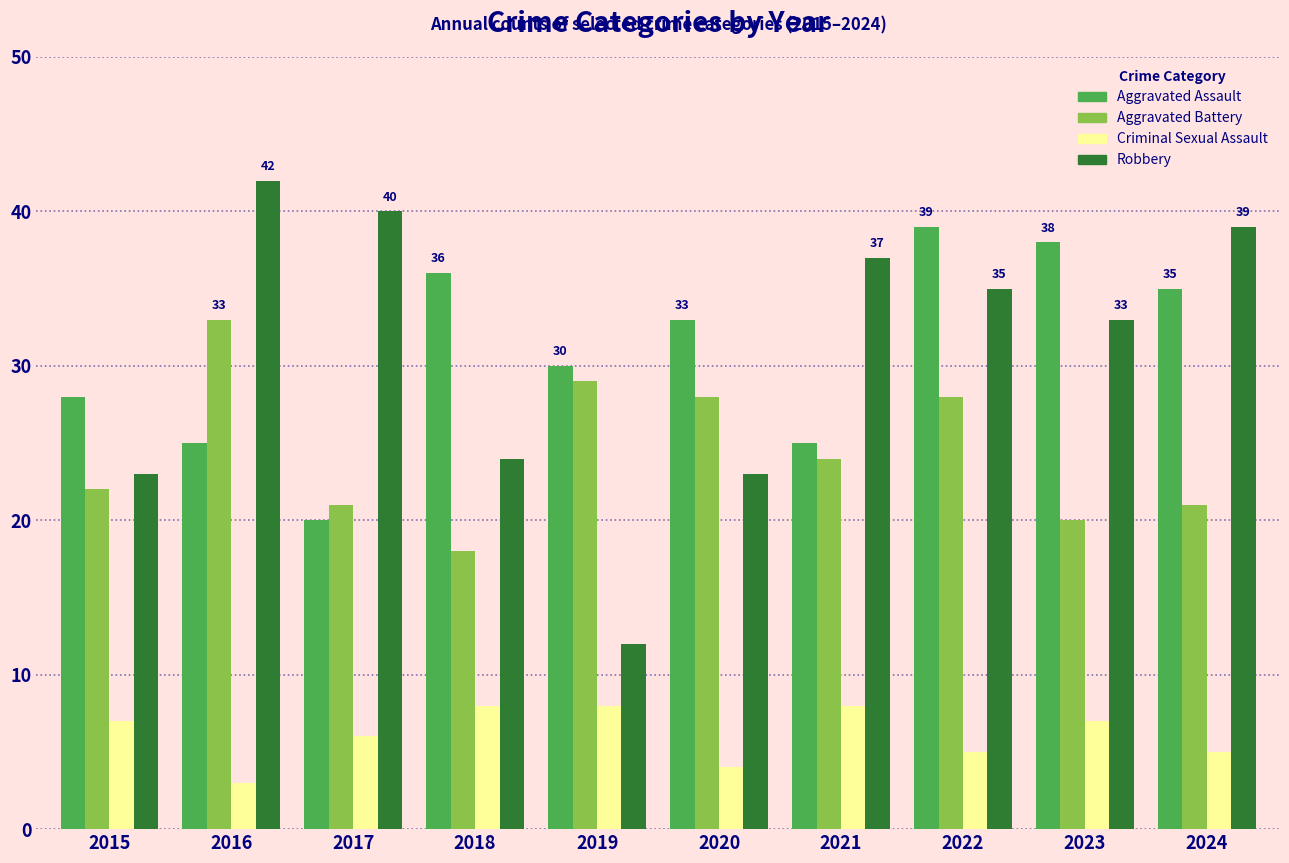

What is the highest value of the Aggravated Battery series?

33